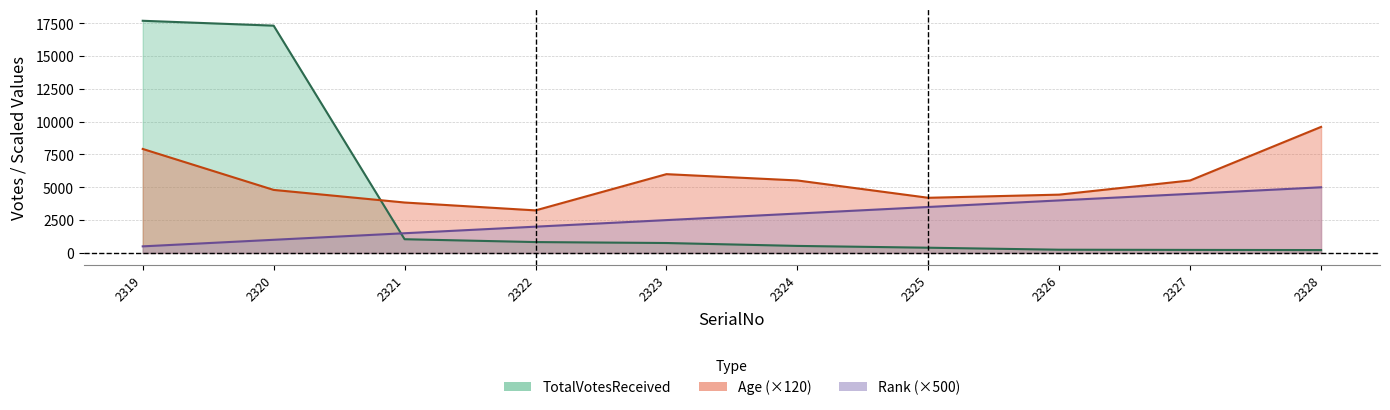

What is the sum of all TotalVotesReceived values?

39243